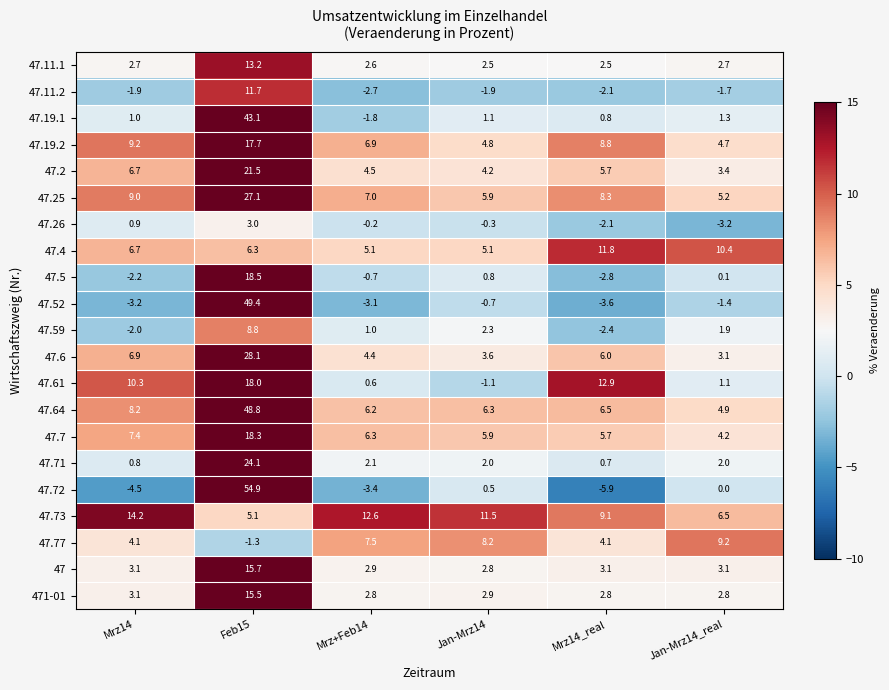

How many series are shown in this chart?

21